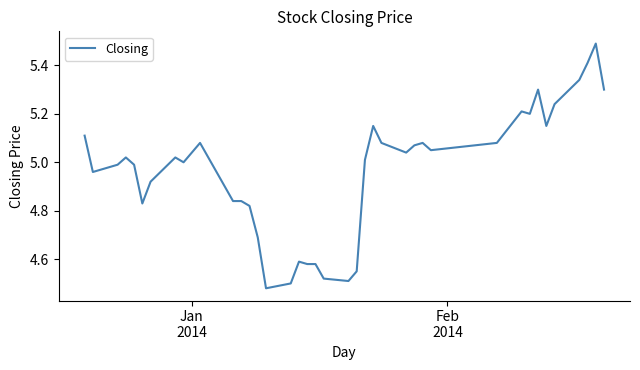

How many lines are shown in the chart?

1